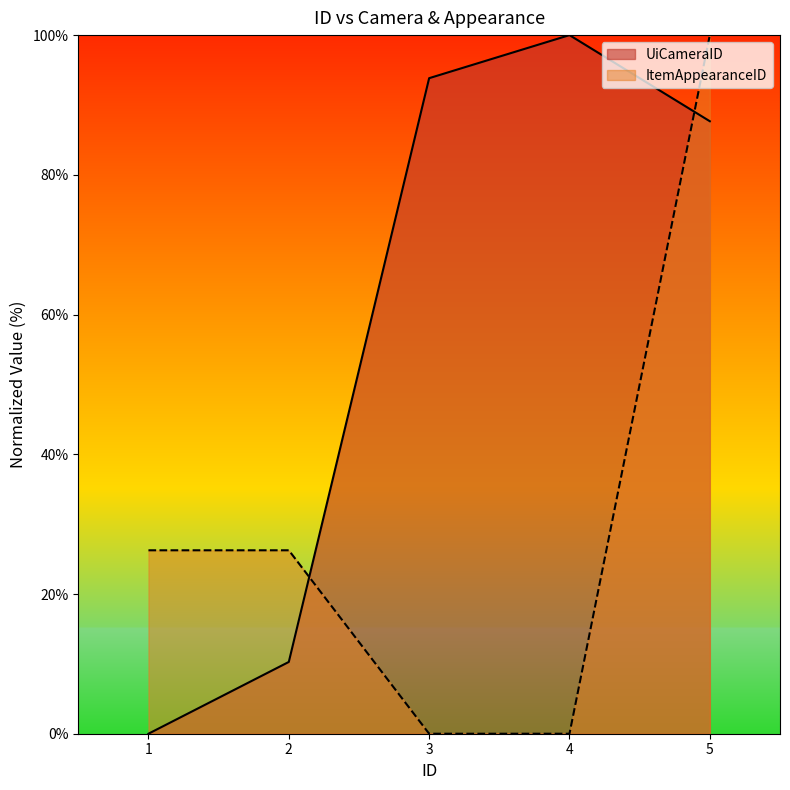

Which has a higher value, 1 or 3?

3